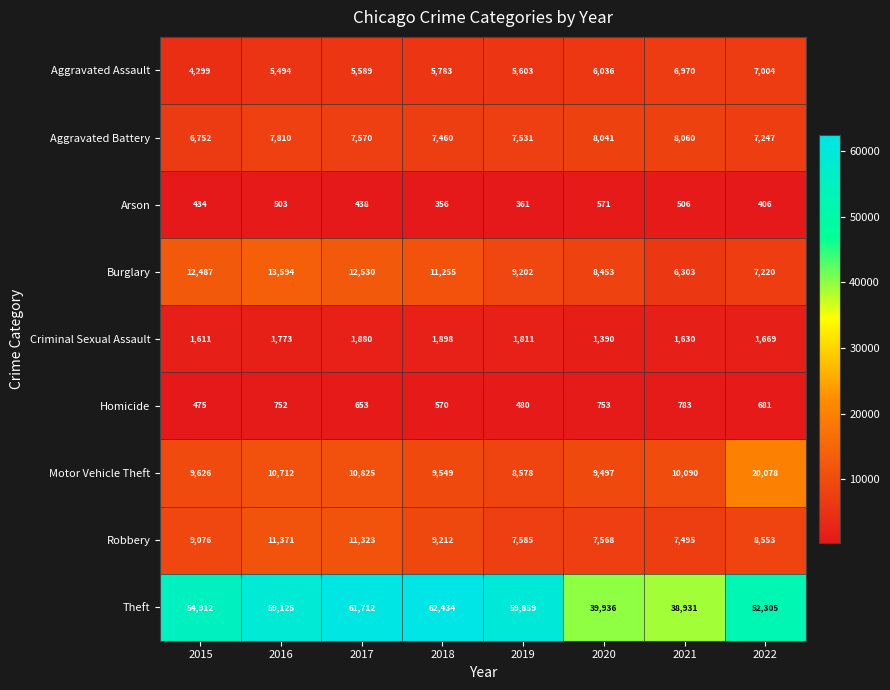

What value does the Aggravated Assault series have at 2019?

5603